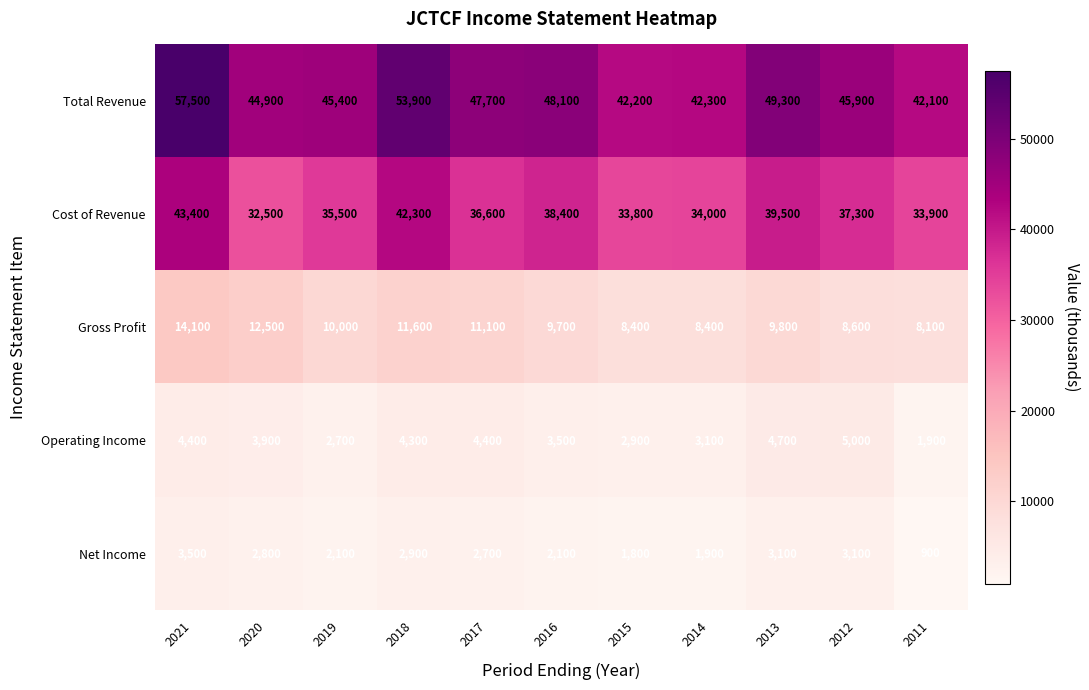

At which label is Cost of Revenue closest to 37950?

2016